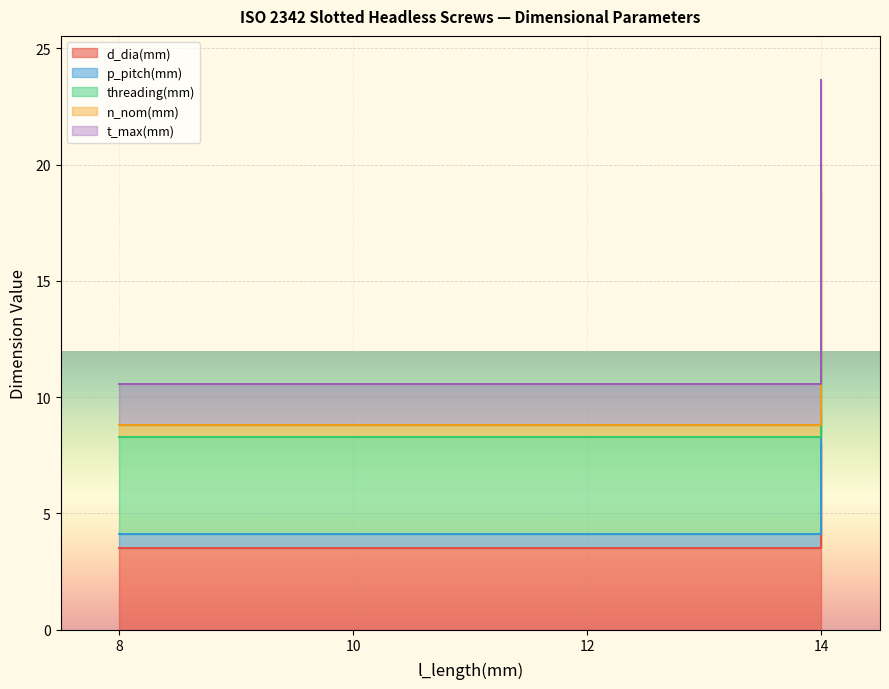

What are all the series names shown in the legend?

d_dia(mm), p_pitch(mm), threading(mm), n_nom(mm), t_max(mm)